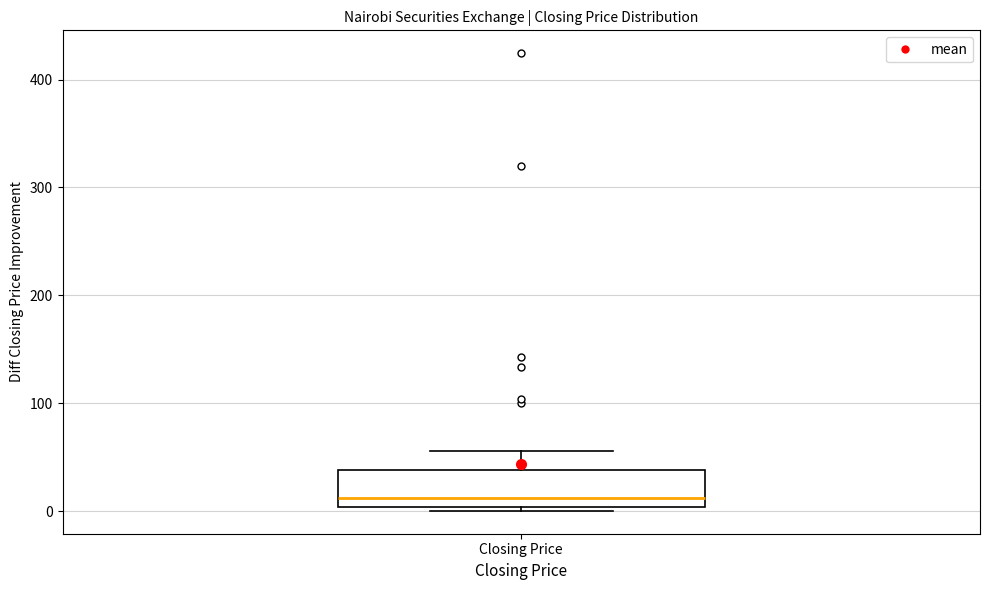

Transcribe this box plot: give where the median line is, the range the box spans, and where the two whiskers end, as read against the y-axis. The values are not printed on the chart, so give them approximately, as read against the axis.

median 10, box 0 to 40, whiskers 0 (just below the box's lower edge) to 60